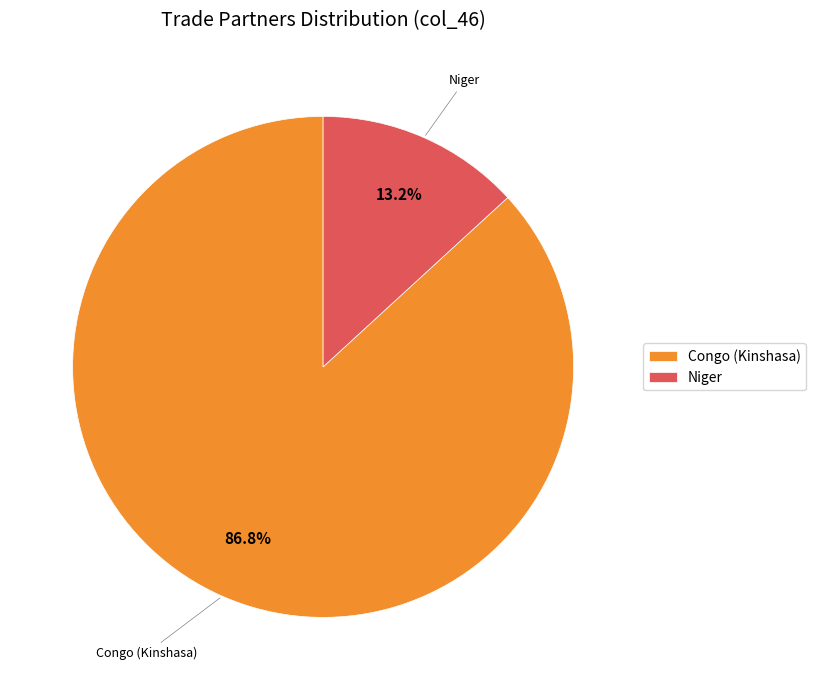

What is the largest slice in the pie chart?

Congo (Kinshasa)